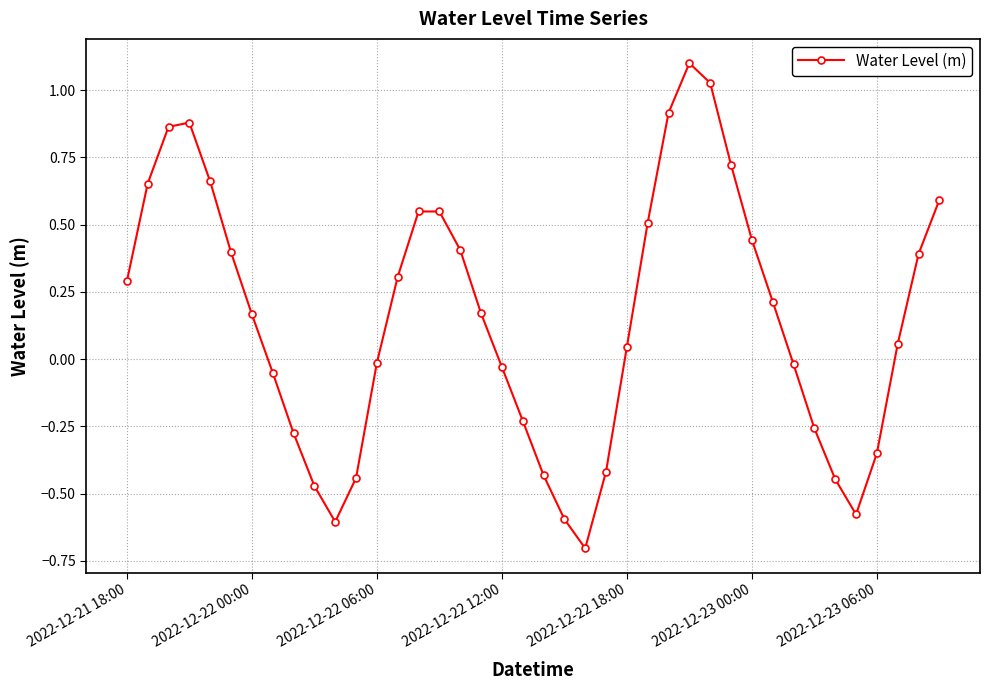

What is the sum of all values?

6.0